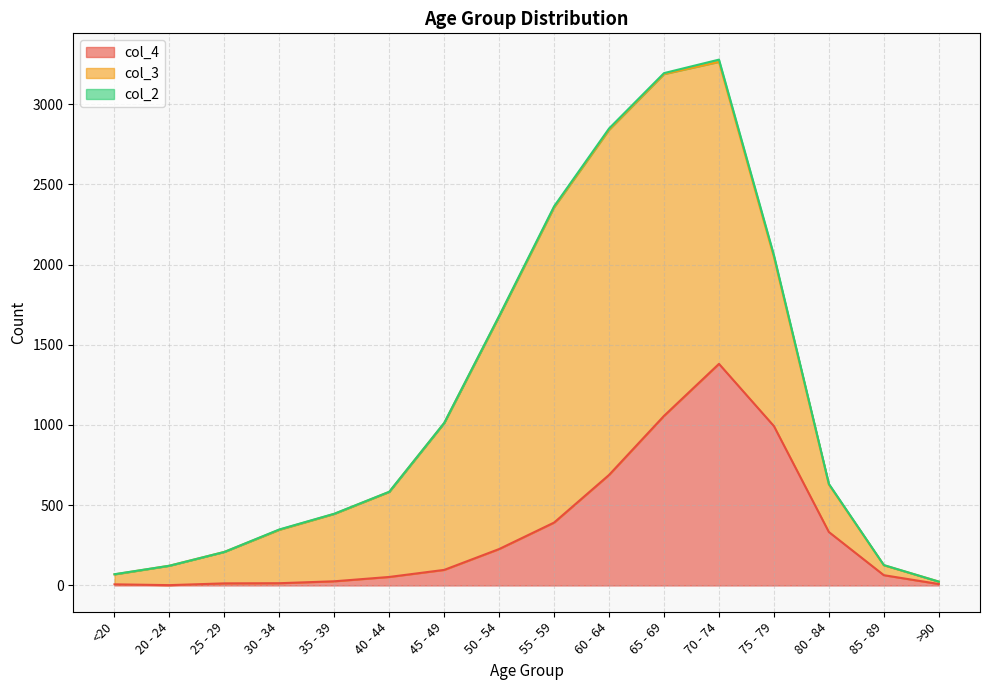

Is the value of col_4 at <20 greater than the value of col_2 at 35 - 39?

Yes